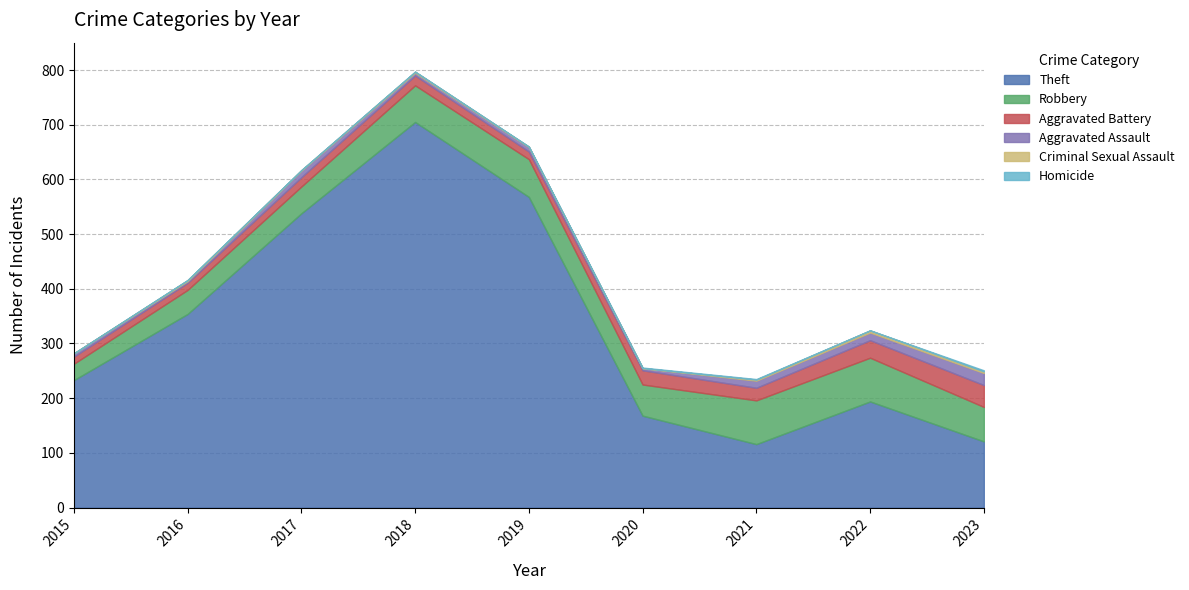

True or false: Aggravated Battery and Aggravated Assault intersect in this chart.

False